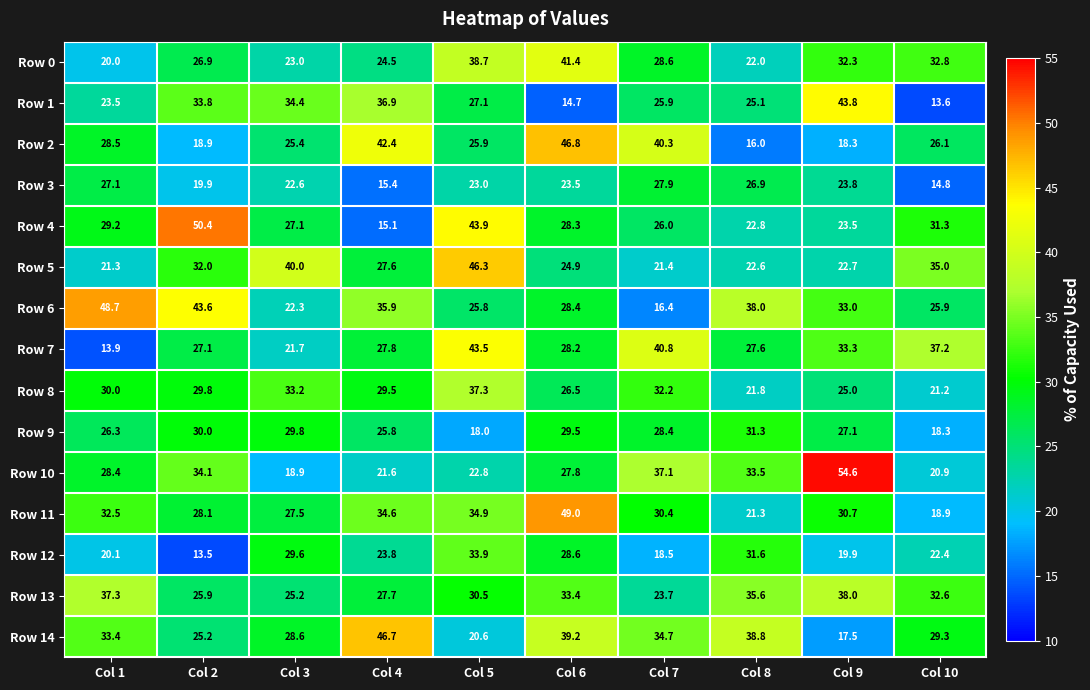

At how many categories does at least one series exceed 51?

1